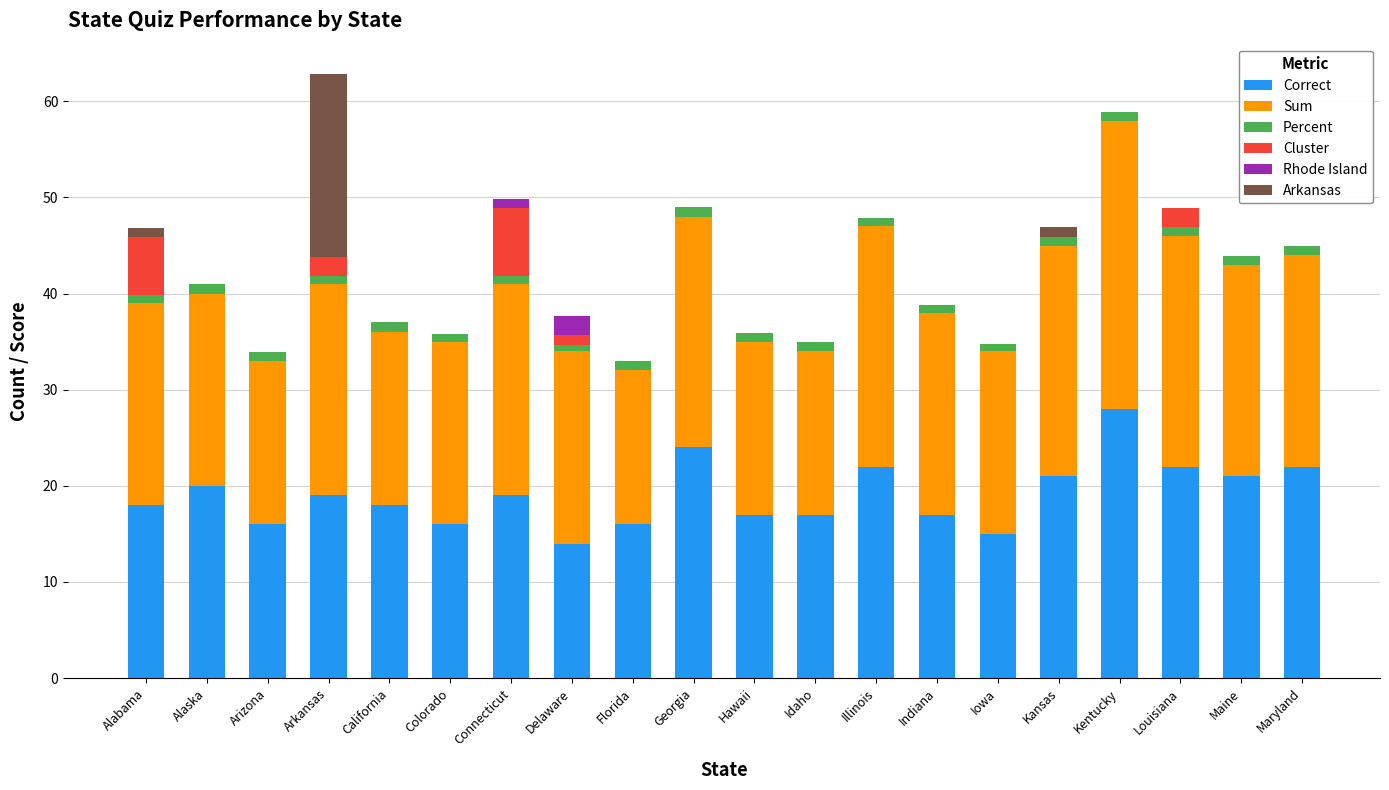

True or false: Correct has a value of 20.0 at Alaska.

True